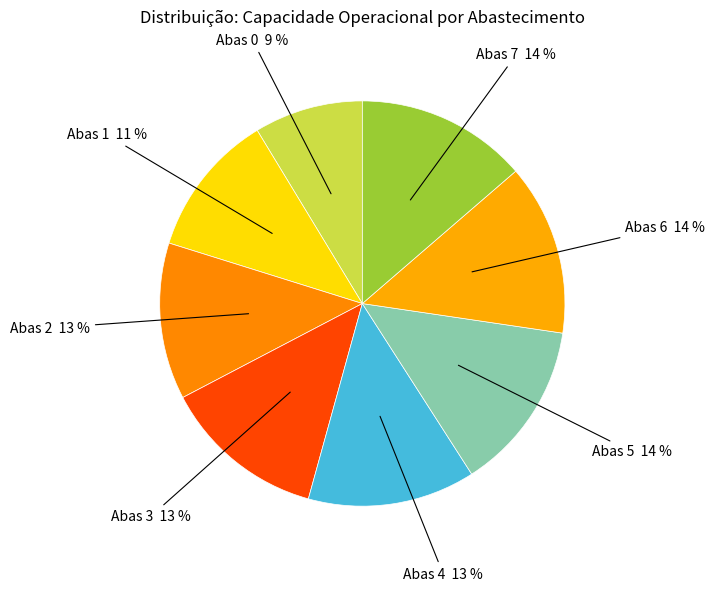

Count the number of slices in the pie.

8